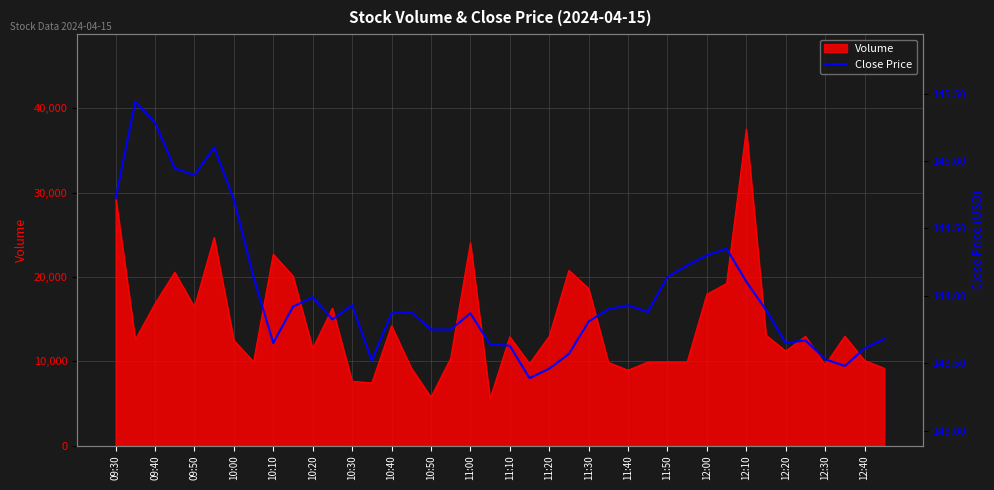

Which category has the highest value in the Volume series?

12:10